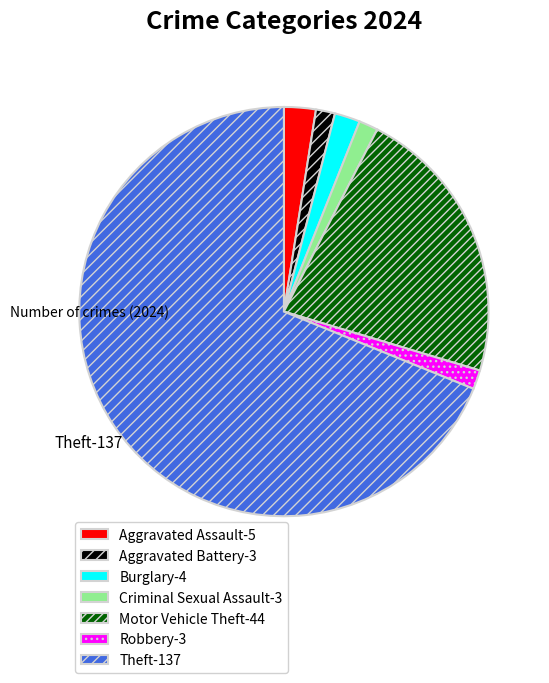

Is it true that Criminal Sexual Assault is 2% of the pie?

True